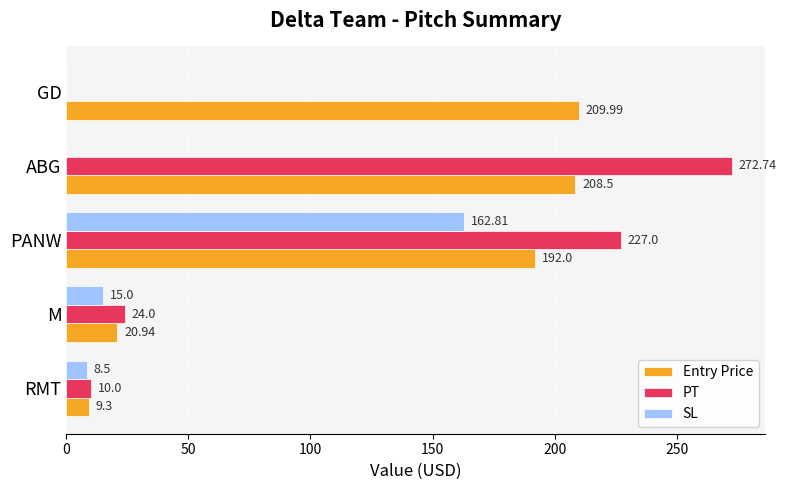

What is the average value of the SL series?

37.3